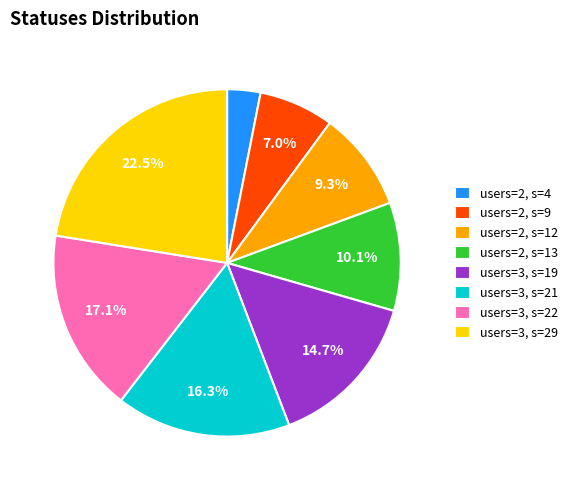

Which category has the biggest portion of the pie?

users=3, s=29